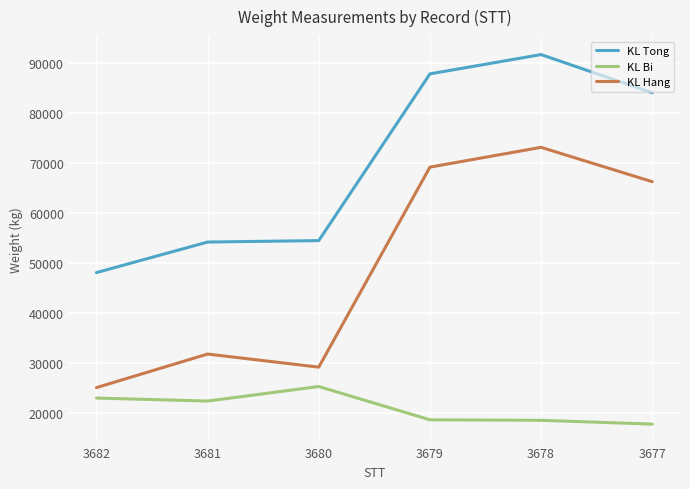

At 3678, list the series in order from smallest to largest.

KL Bi, KL Hang, KL Tong